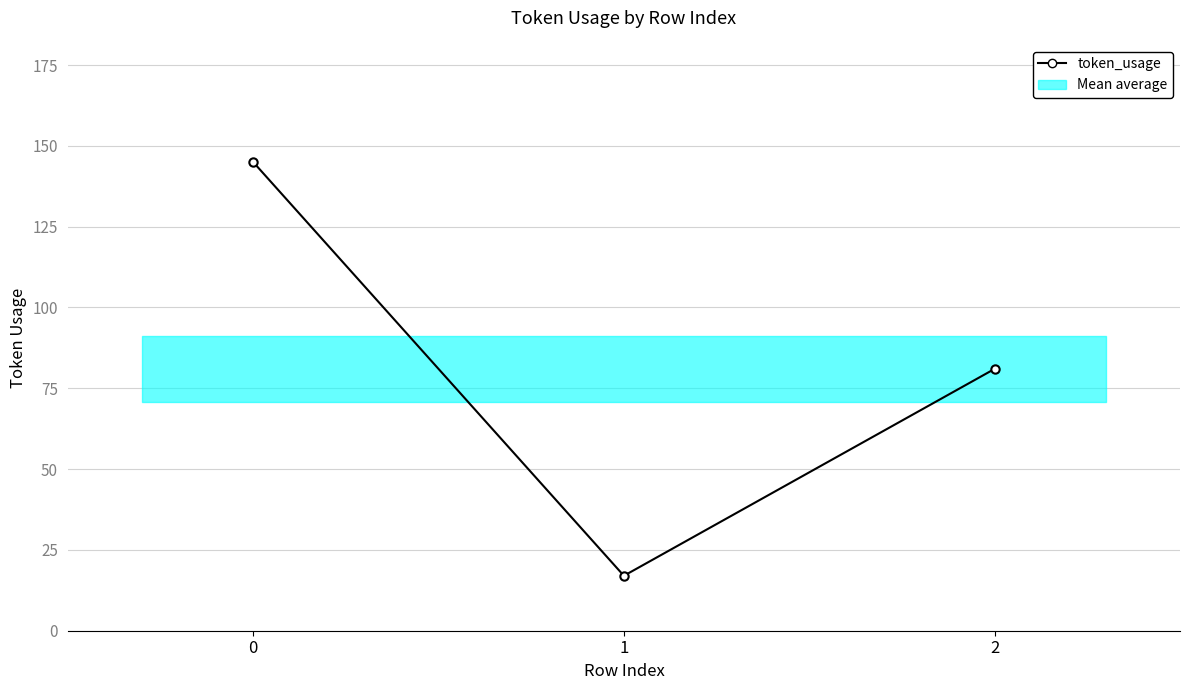

What value does the data have at 0, to the nearest 10?

140